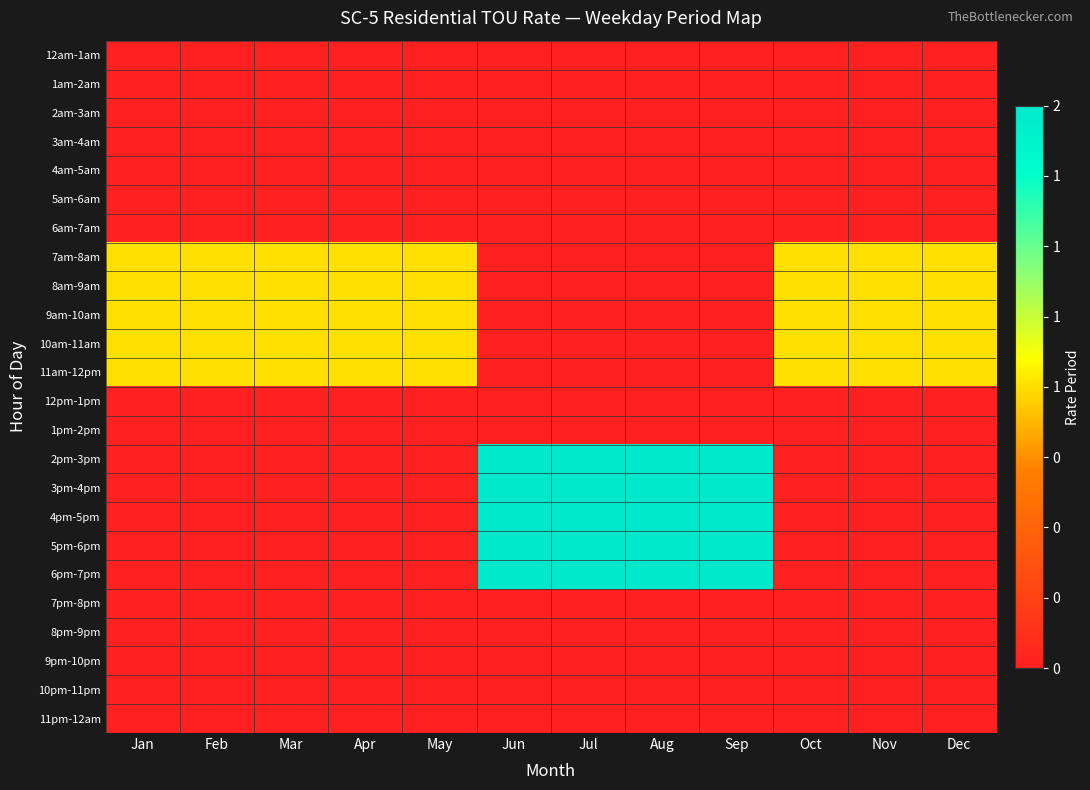

What is the total value across all series at Nov?

5